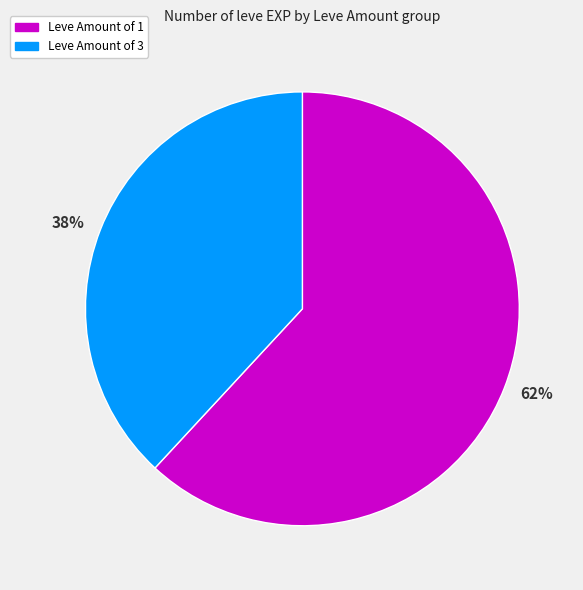

The Leve Amount of 3 slice represents 53% of the pie. True or false?

False